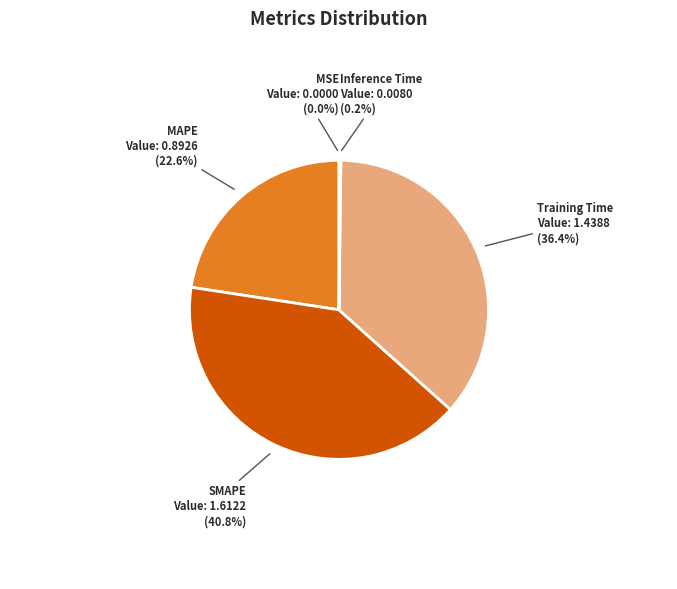

What is the largest slice in the pie chart?

SMAPE